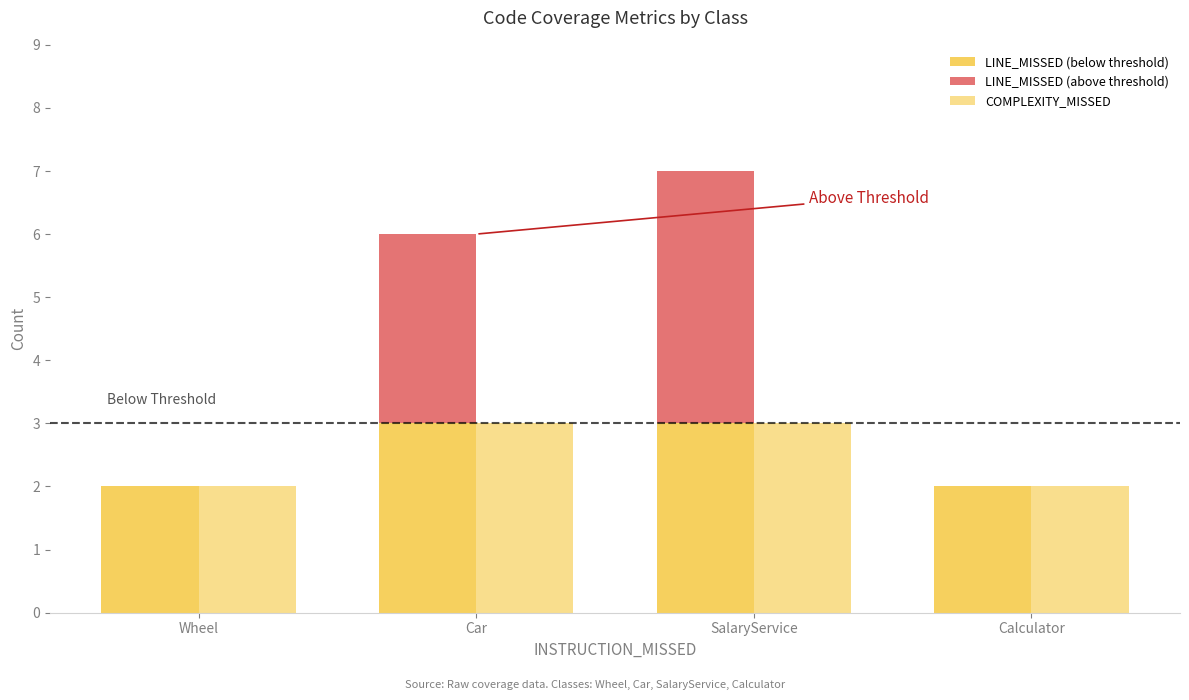

Is the value of LINE_MISSED (above threshold) at SalaryService greater than the value of LINE_MISSED (below threshold) at Calculator?

Yes